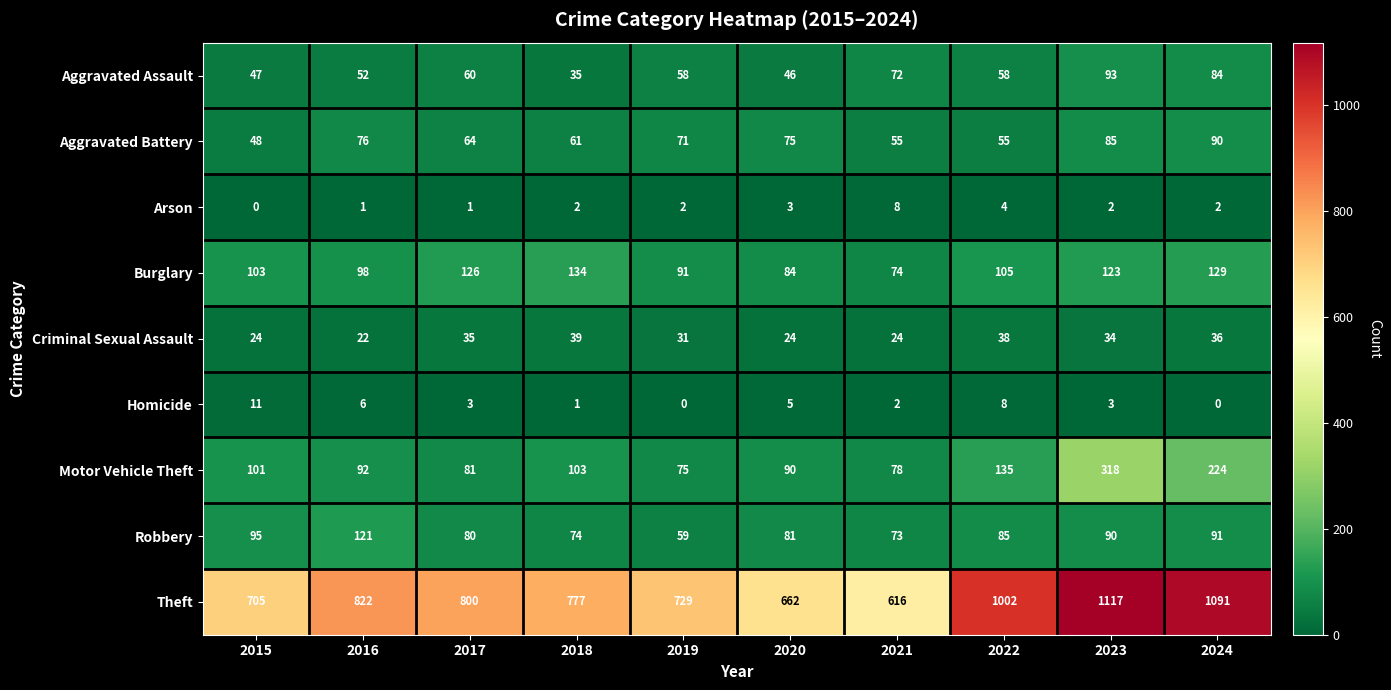

Which label corresponds to the largest value in the chart?

2023